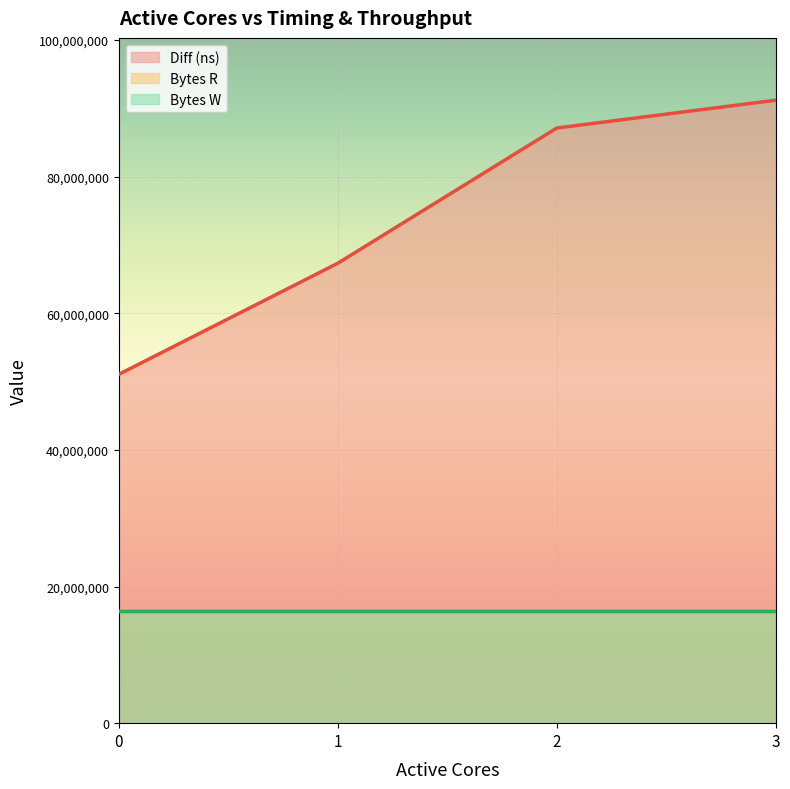

What is the total value across all series at 3?

123976543